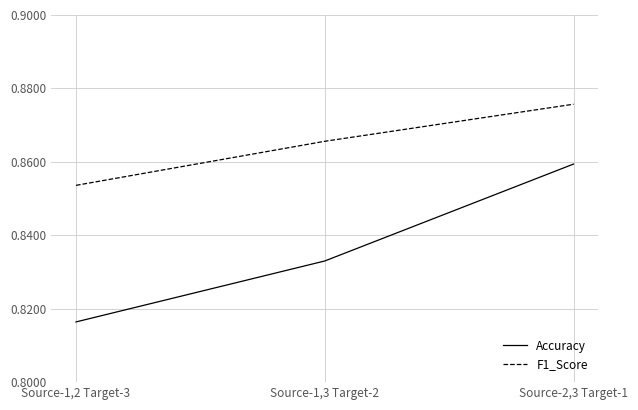

Where is F1_Score nearest to the value 0?

Source-1,2 Target-3